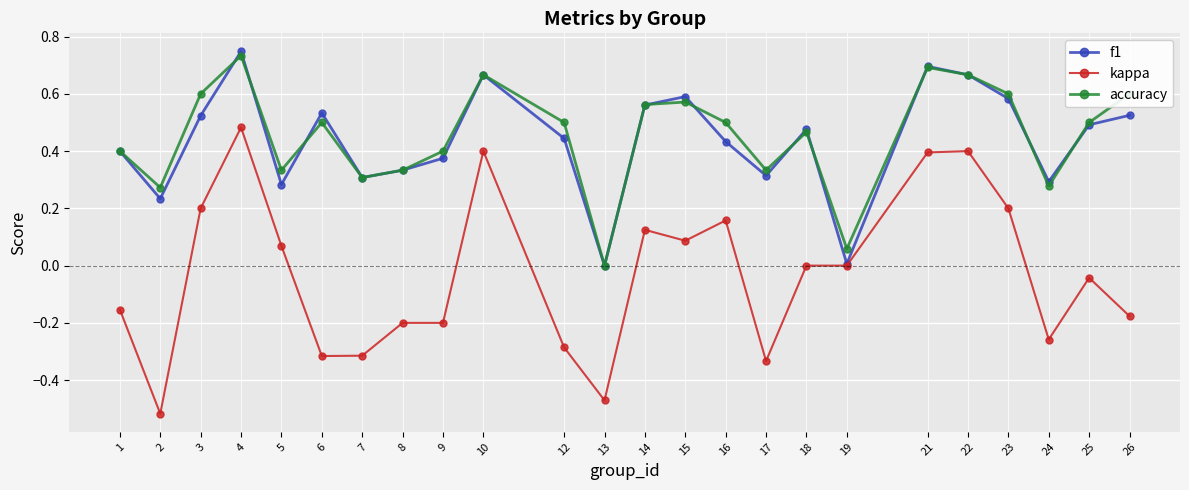

How many data points does each series have?

24